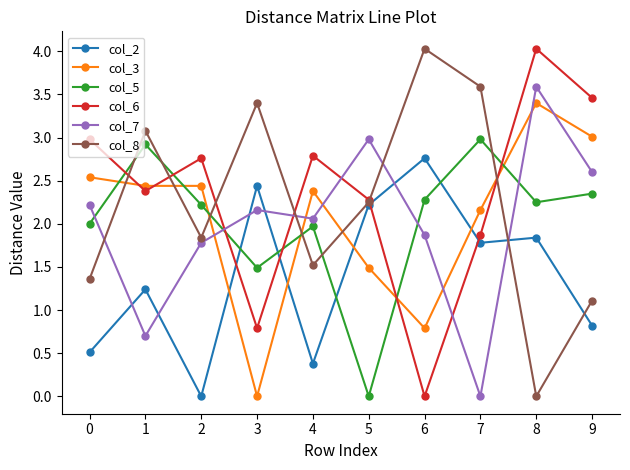

What is the difference between the highest and lowest values at 7?

3.6